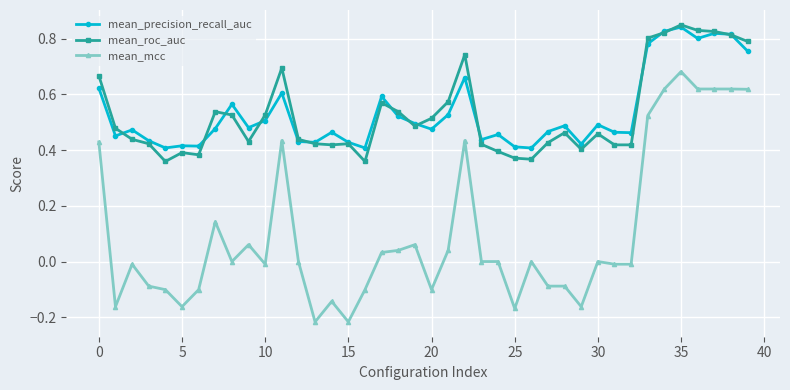

Which series has the largest range (max minus min)?

mean_mcc